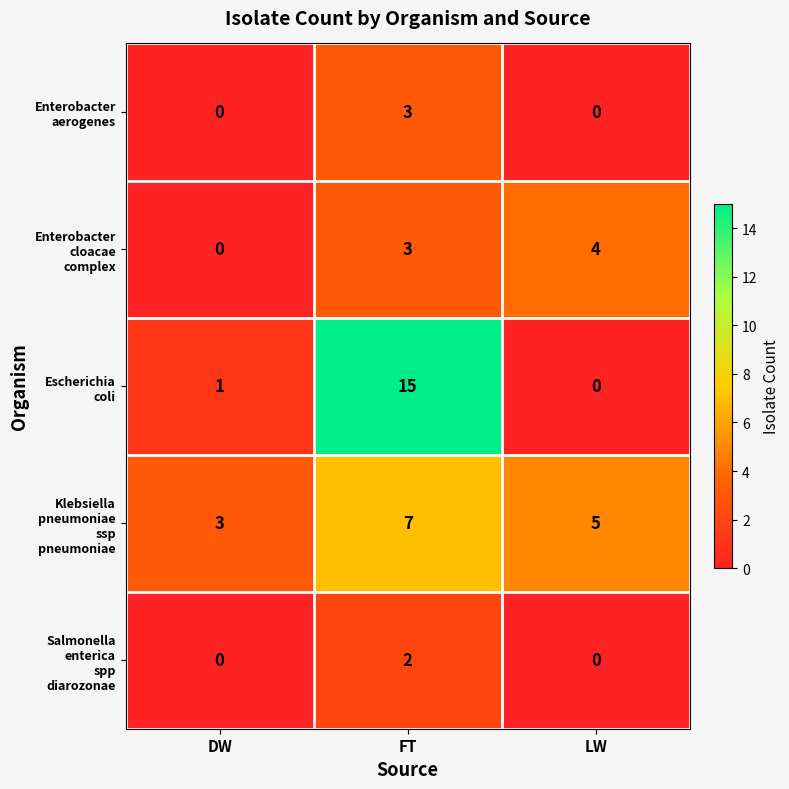

What is the spread (max minus min) of values at FT?

13